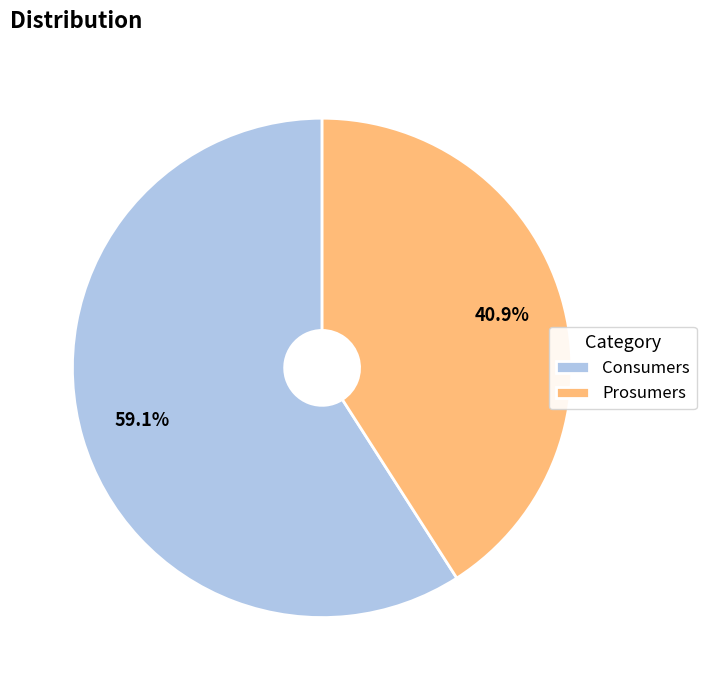

Which category has the smallest portion of the pie?

Prosumers